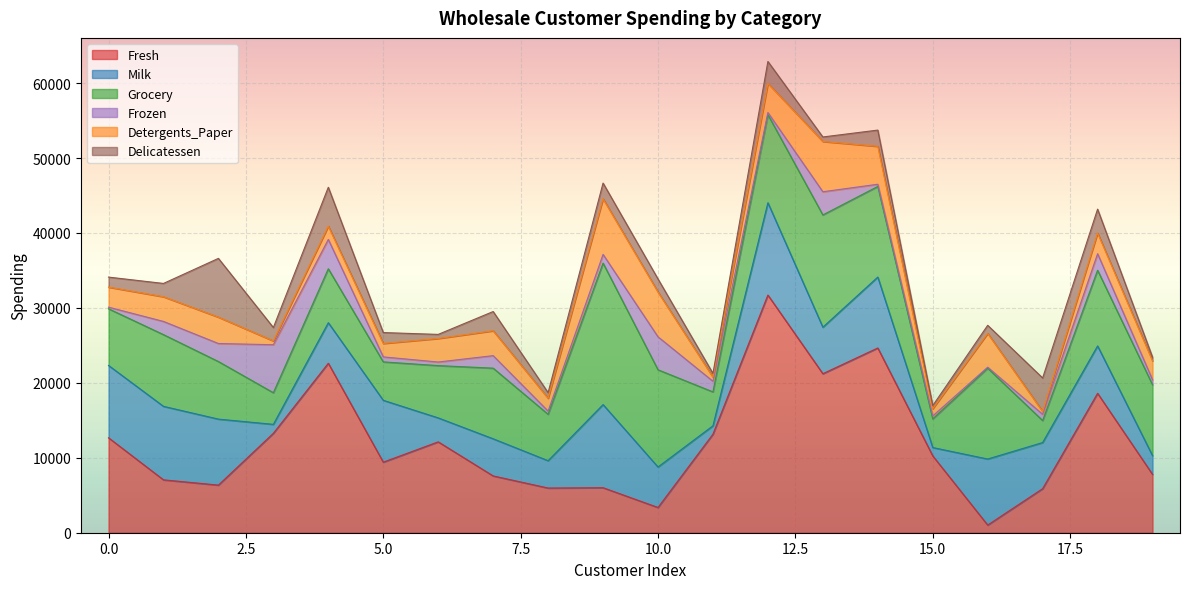

What are all the series names shown in the legend?

Fresh, Milk, Grocery, Frozen, Detergents_Paper, Delicatessen